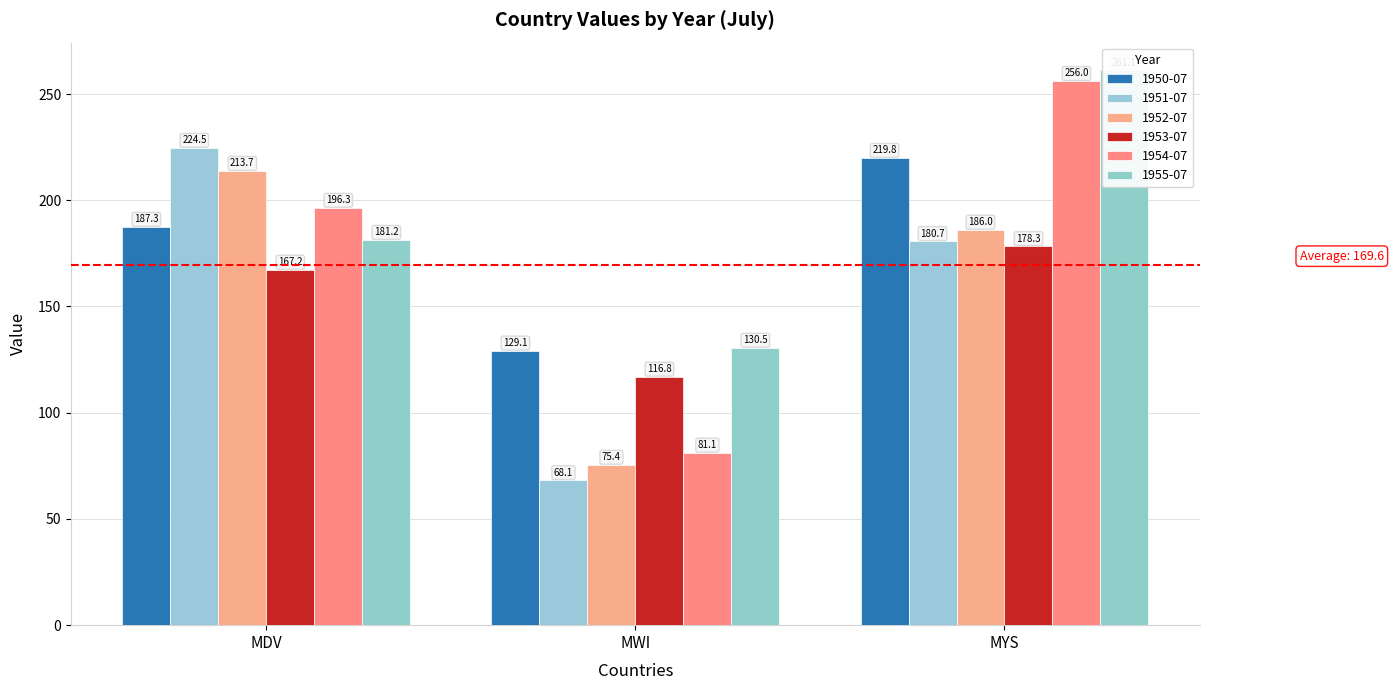

Does the chart contain any negative values?

No